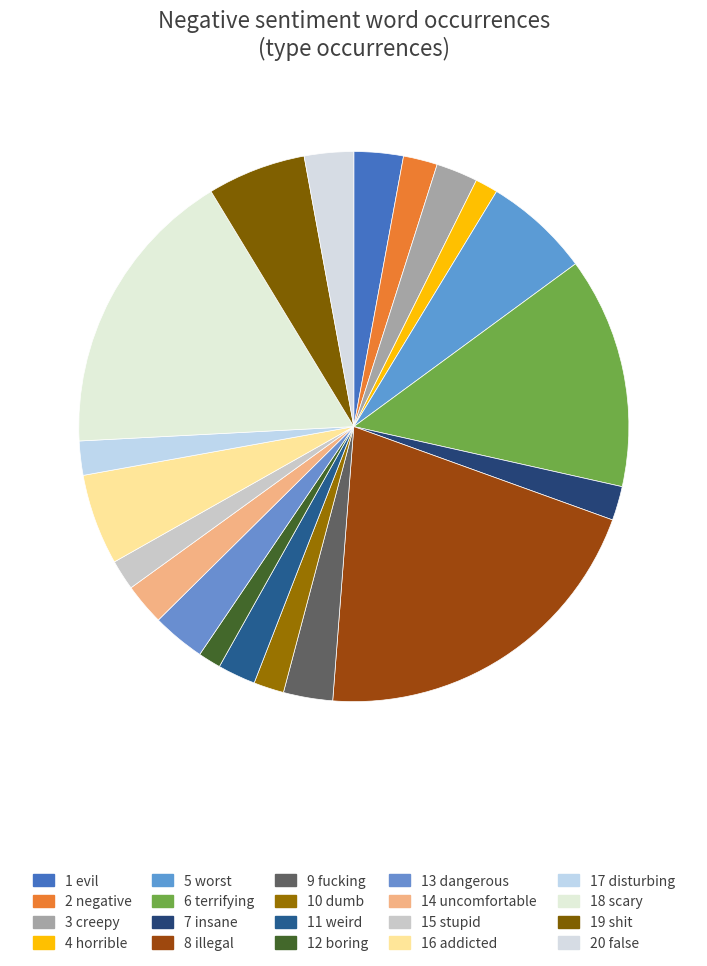

Count the number of slices in the pie.

20